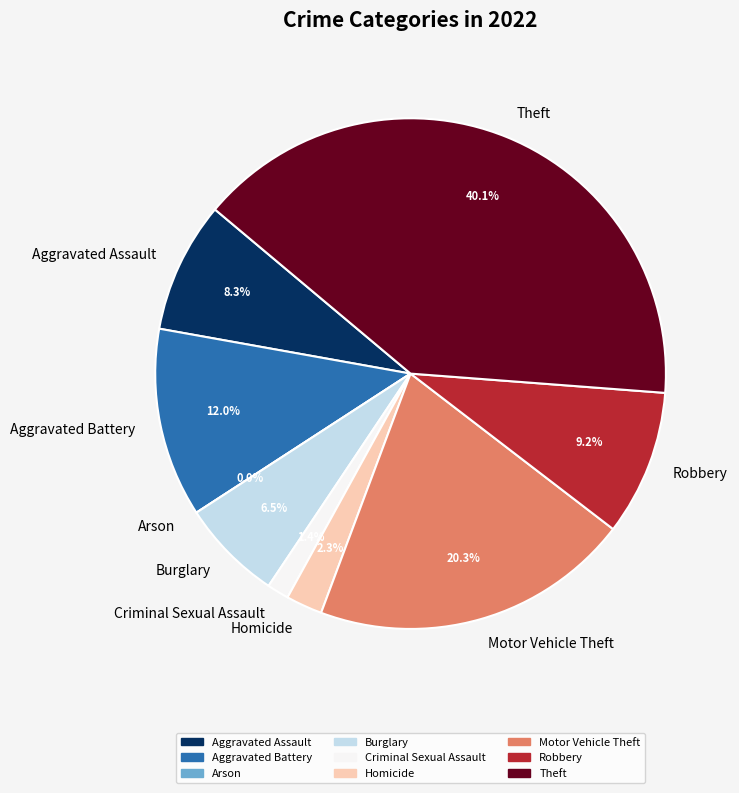

Between Arson and Motor Vehicle Theft, which is larger?

Motor Vehicle Theft